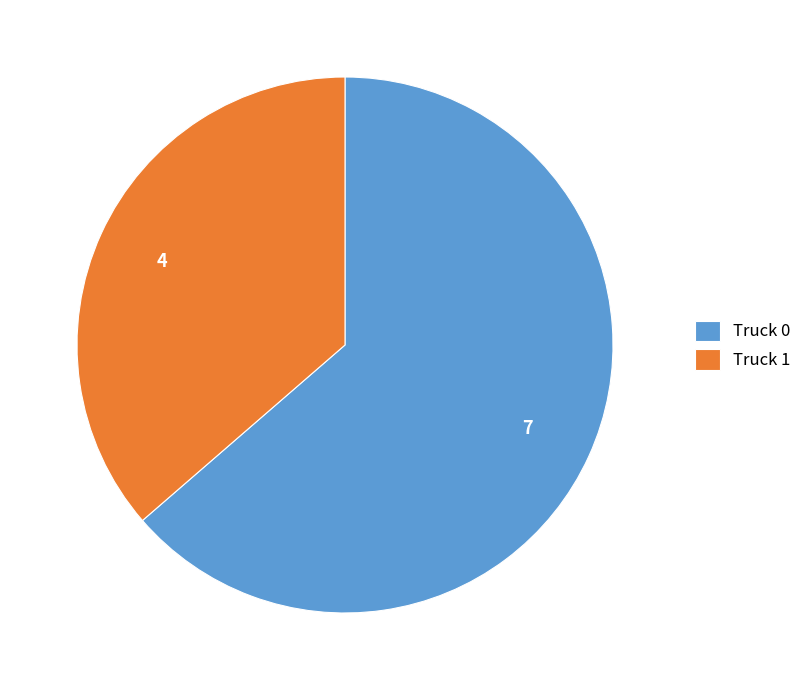

Count the number of slices in the pie.

2